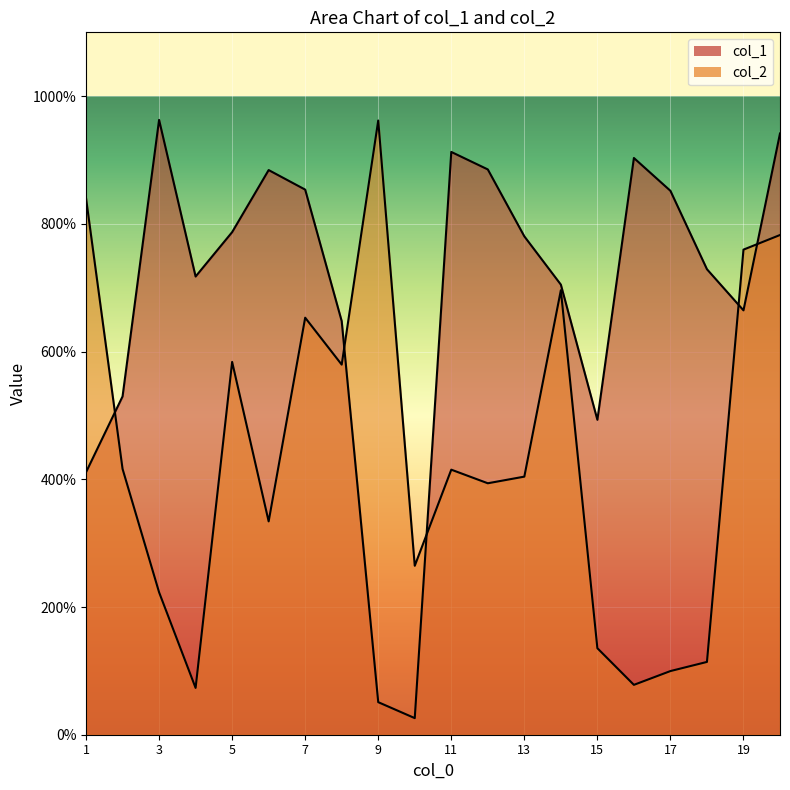

What is the sum of the col_1 values at 10 and 20?

9676